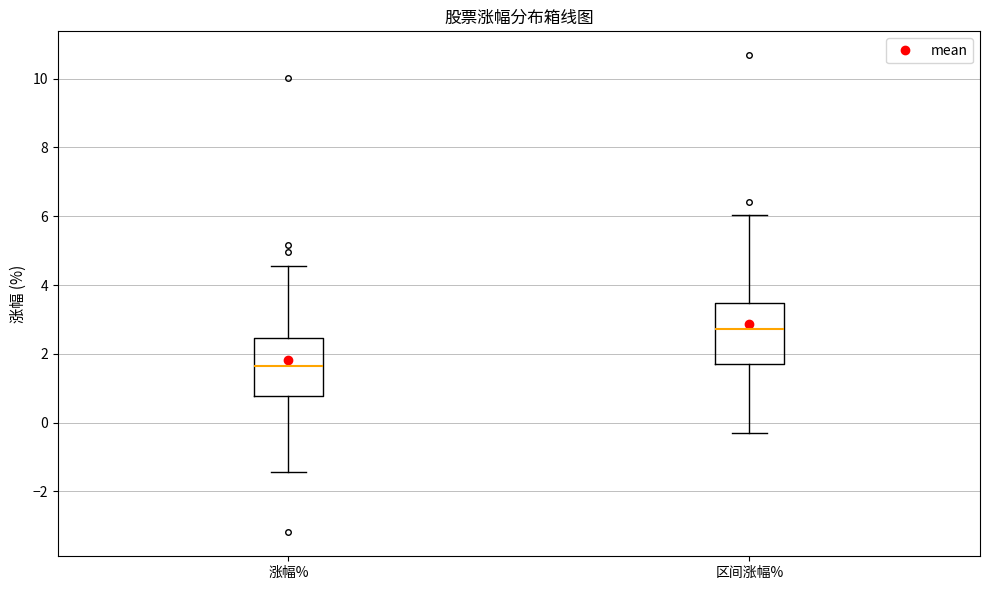

Which box's median line is the lowest?

涨幅%